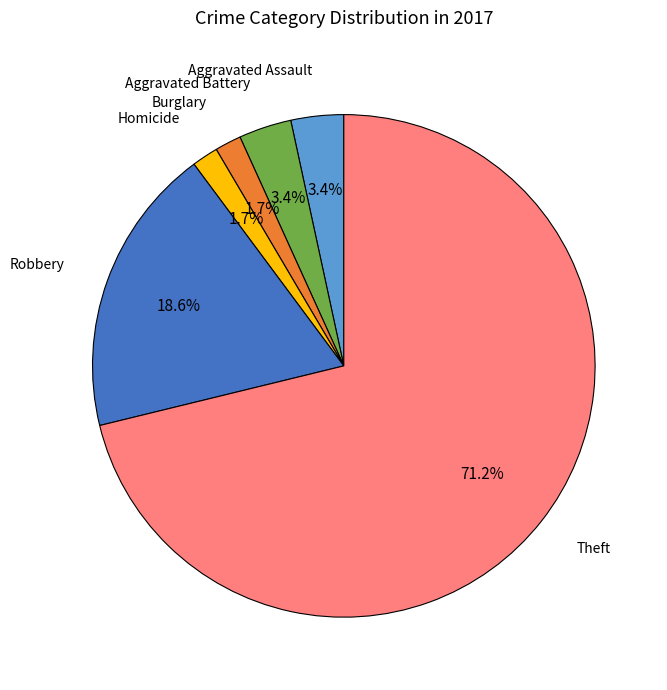

Does any single category account for the majority?

Yes